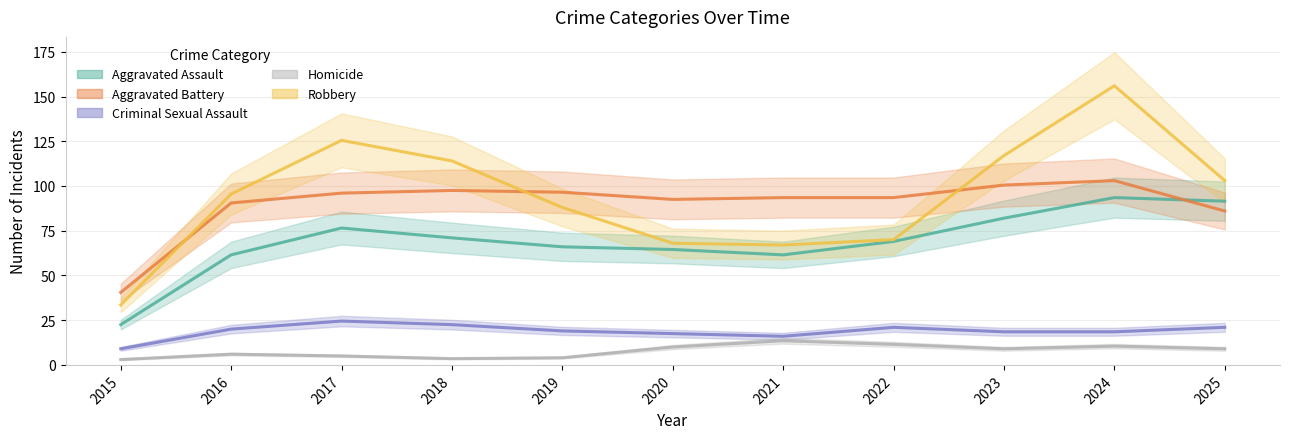

What is the difference between the second highest and minimum values in the Homicide series?

8.5